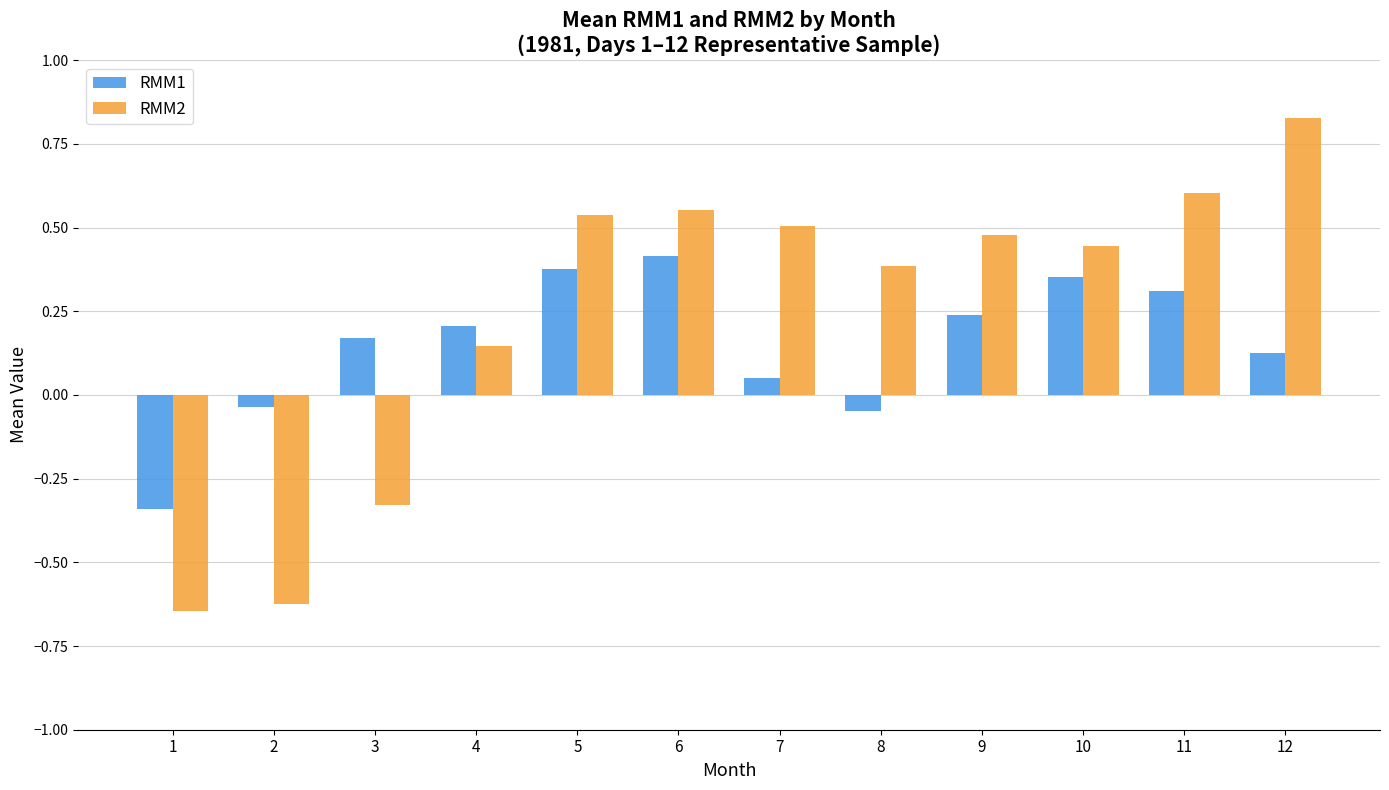

True or false: RMM2 has a value of -0.5 at 3.

False